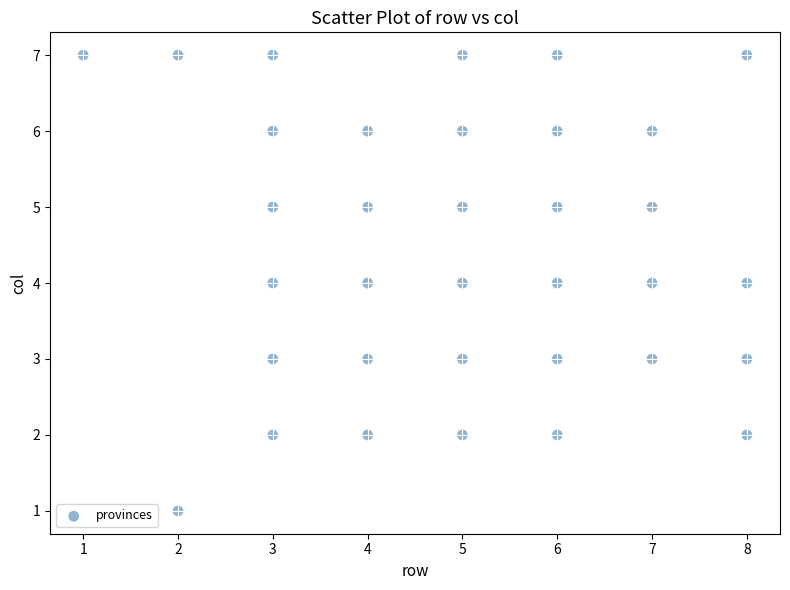

What is the range of Y values (max minus min)?

6